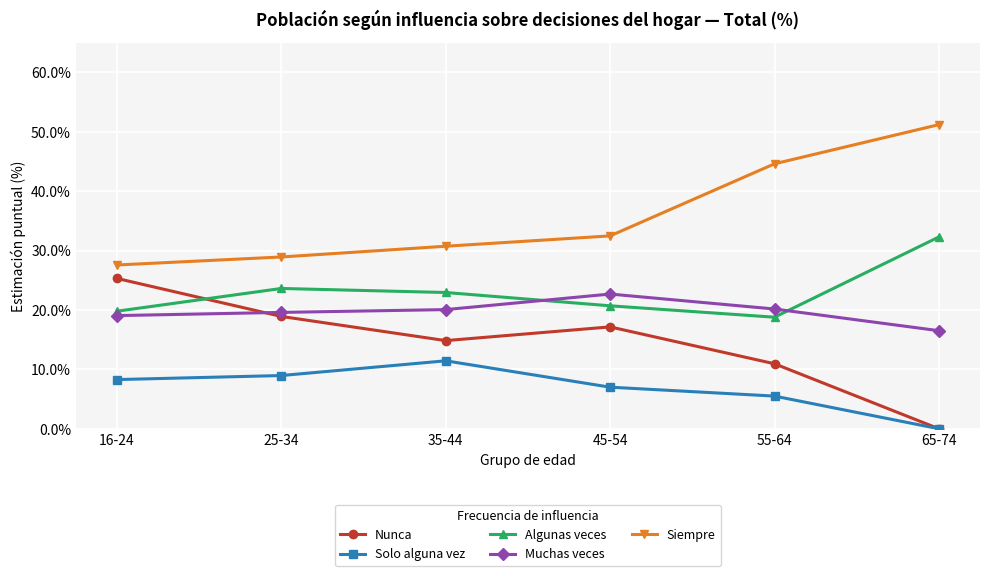

Is it true that Siempre equals 10.6 at 16-24?

False